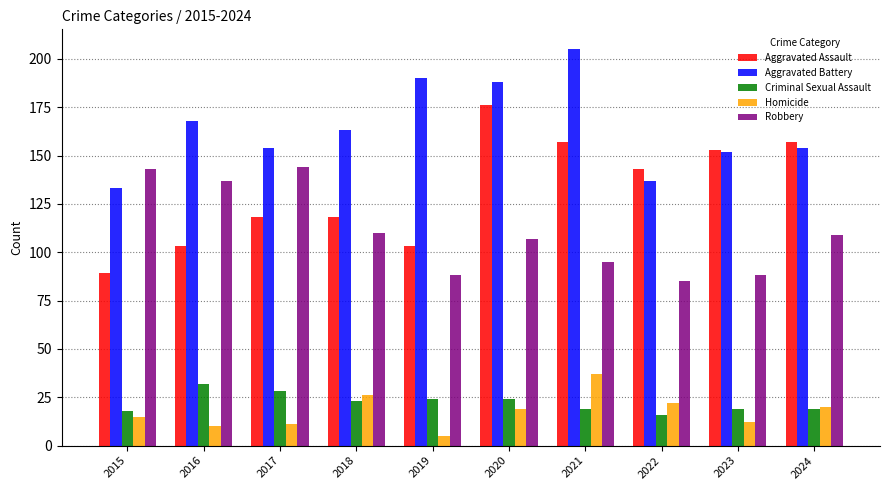

Reading right to left, transcribe all the data shown in this chart.

Aggravated Assault: 157	153	143	157	176	103	118	118	103	89
Aggravated Battery: 154	152	137	205	188	190	163	154	168	133
Criminal Sexual Assault: 19	19	16	19	24	24	23	28	32	18
Homicide: 20	12	22	37	19	5	26	11	10	15
Robbery: 109	88	85	95	107	88	110	144	137	143